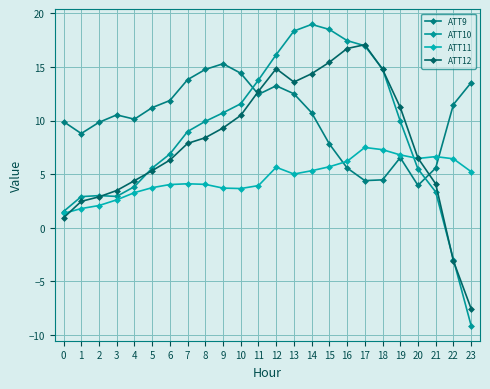

Rank the series at 10 from lowest to highest value.

ATT11, ATT12, ATT10, ATT9